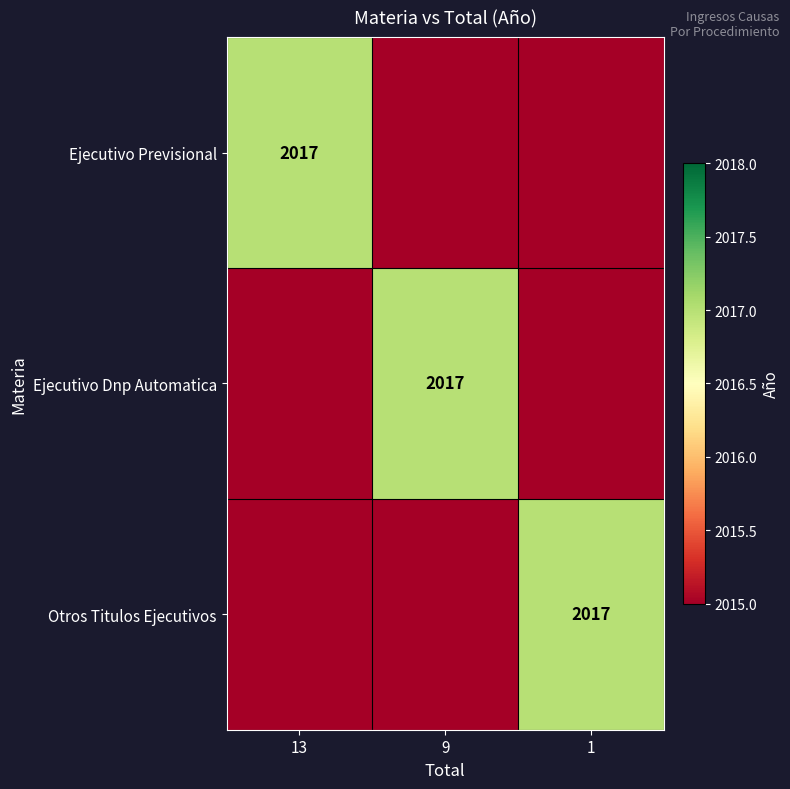

True or false: Ejecutivo Dnp Automatica has a value of 881 at 9.

False